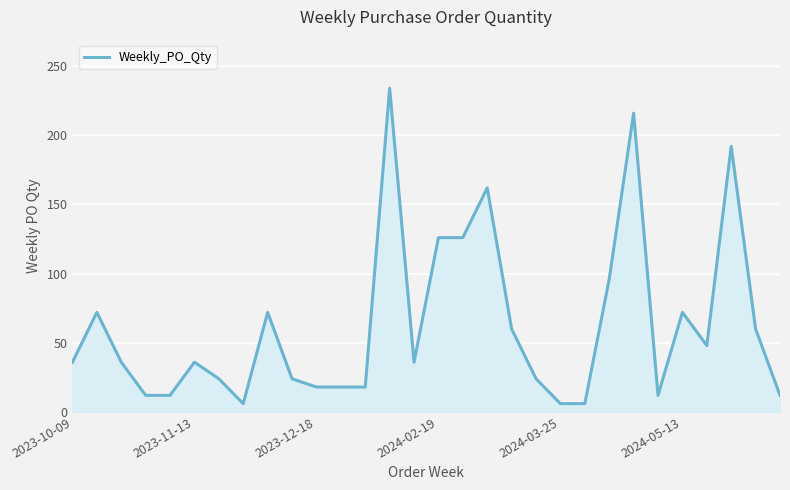

What is the minimum value shown in the chart?

6